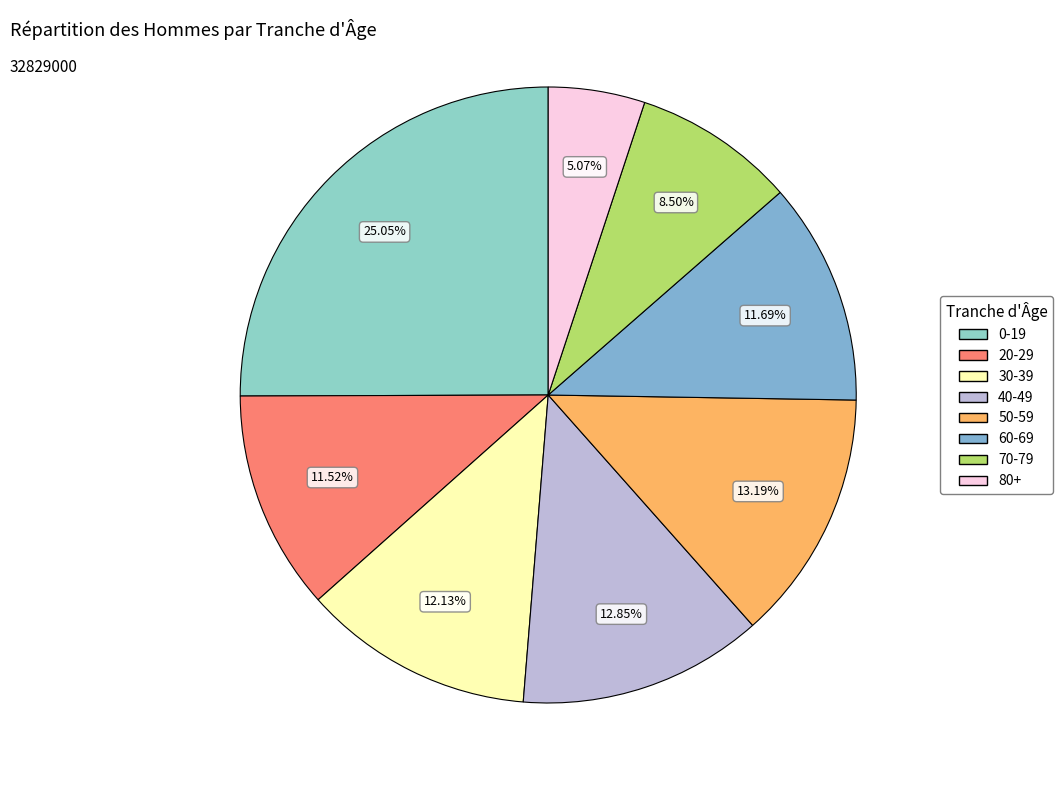

What percentage is the 50-59 slice, to the nearest percent?

13%